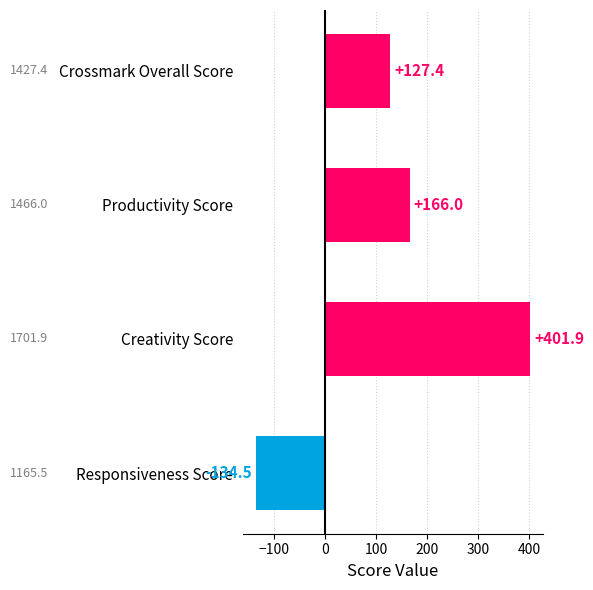

What is the minimum value shown in the chart?

-134.5